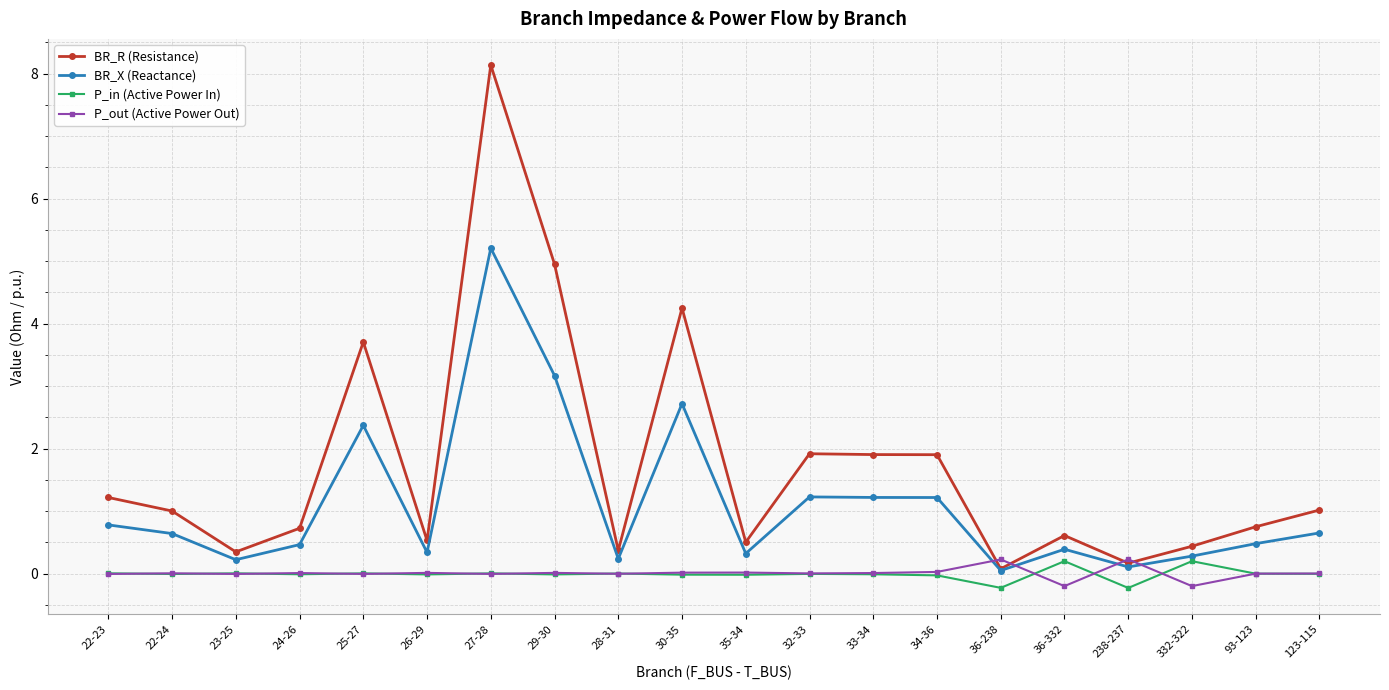

Does the chart have visible grid lines?

Yes